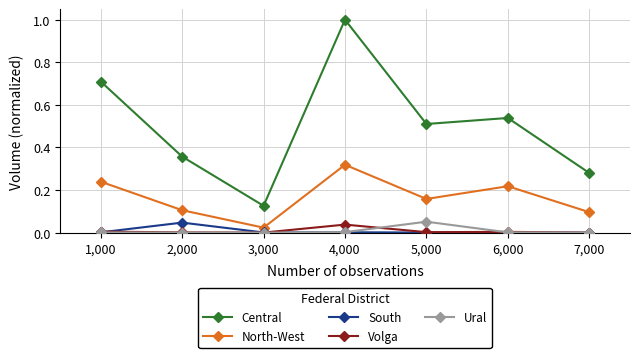

Which series has the largest total across all categories?

Central